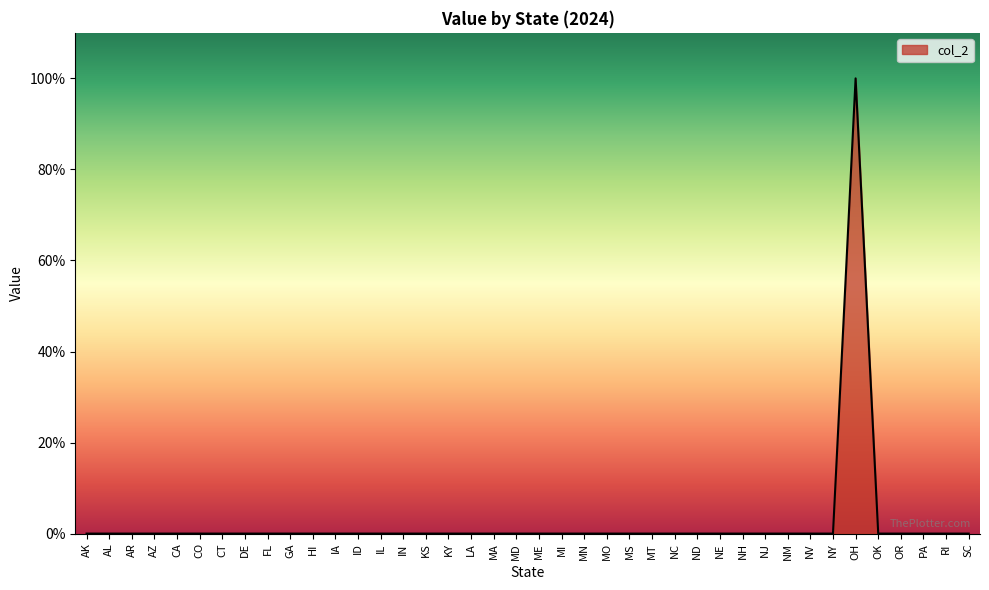

Does the chart display data point markers on the line(s)?

No